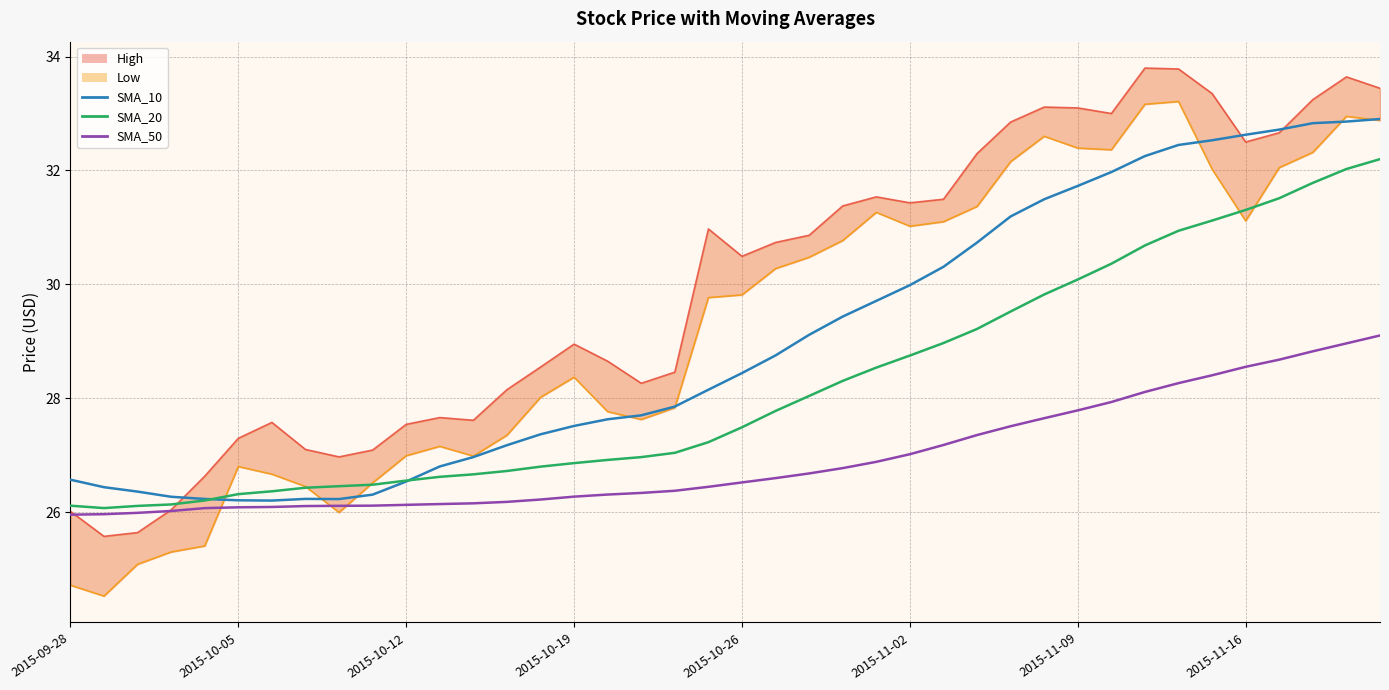

Between 11 and 10, which is larger?

11